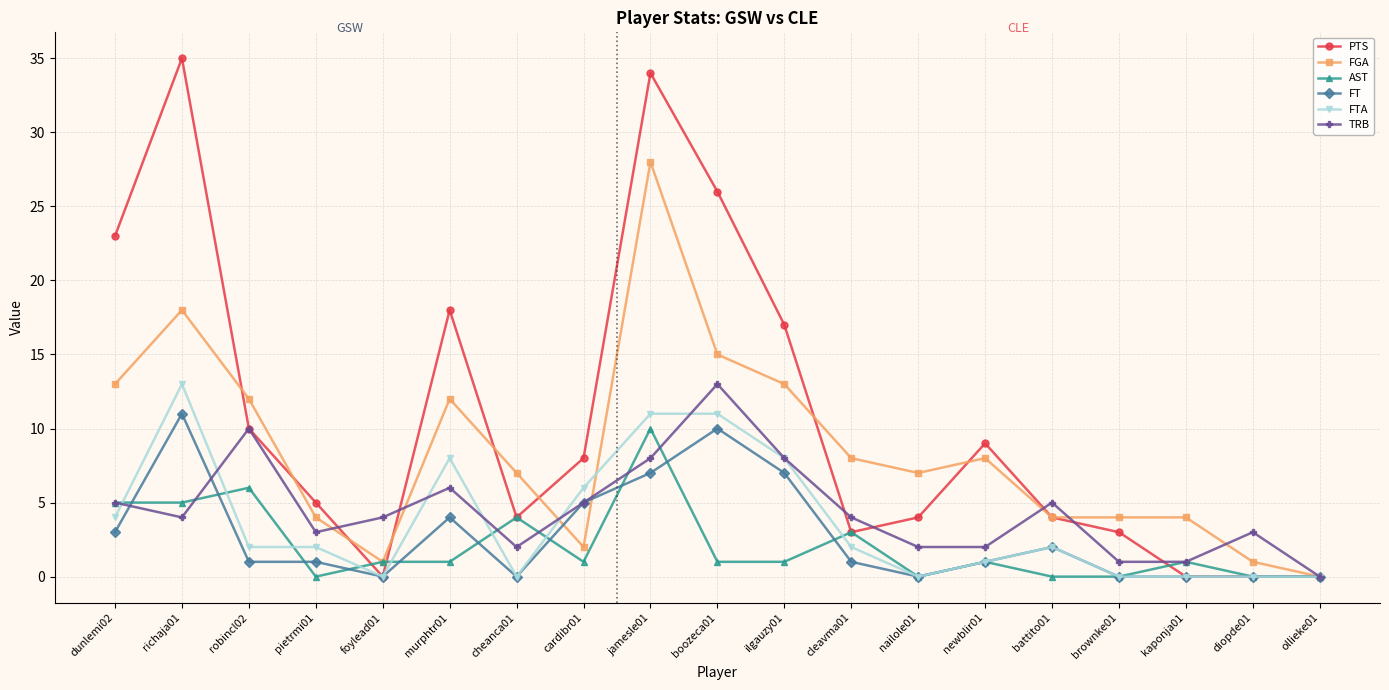

At which category is the sum across all series the highest?

jamesle01